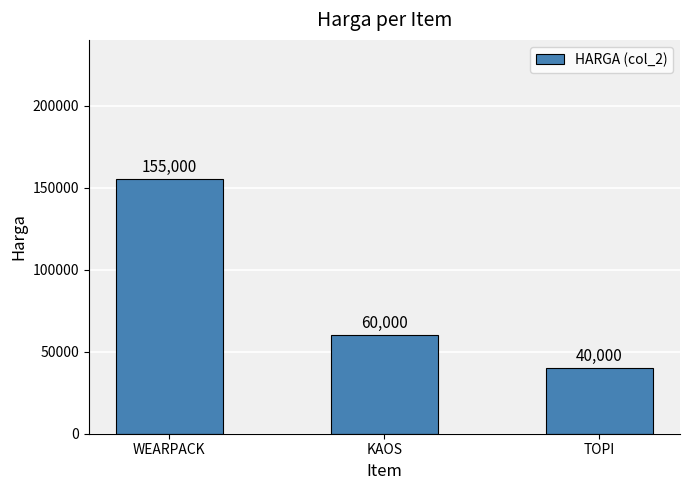

How many distinct data groups are displayed?

1